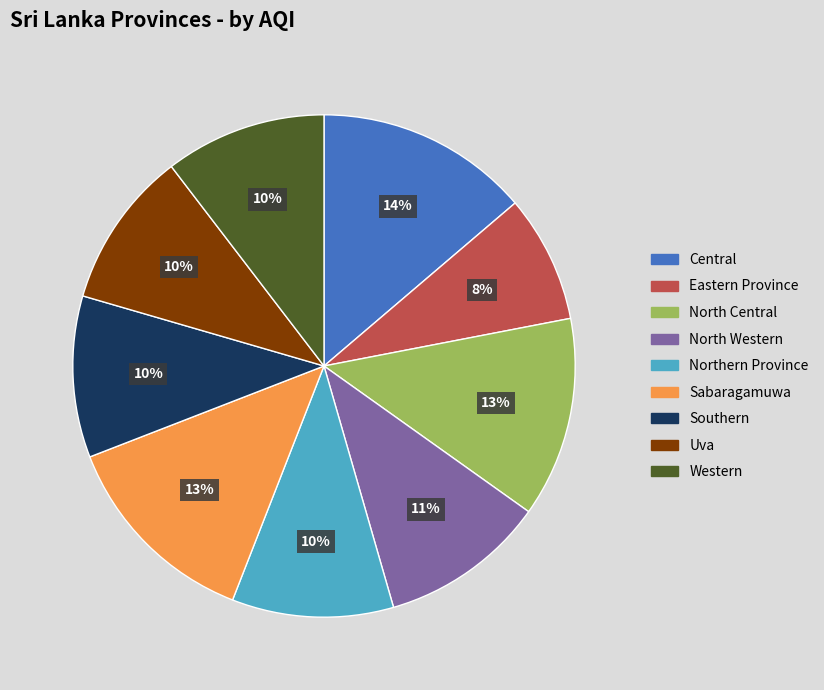

Is it true that Eastern Province is 8% of the pie?

True